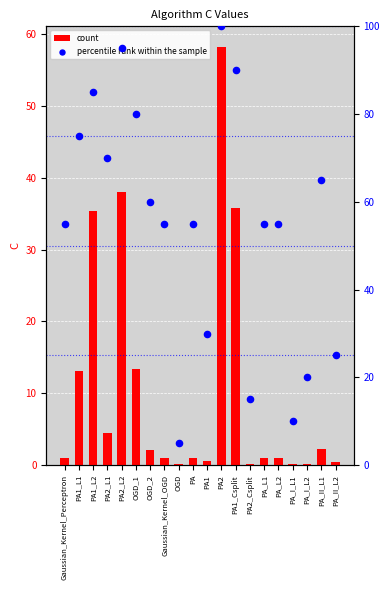

Which series contains the lowest Y value?

count